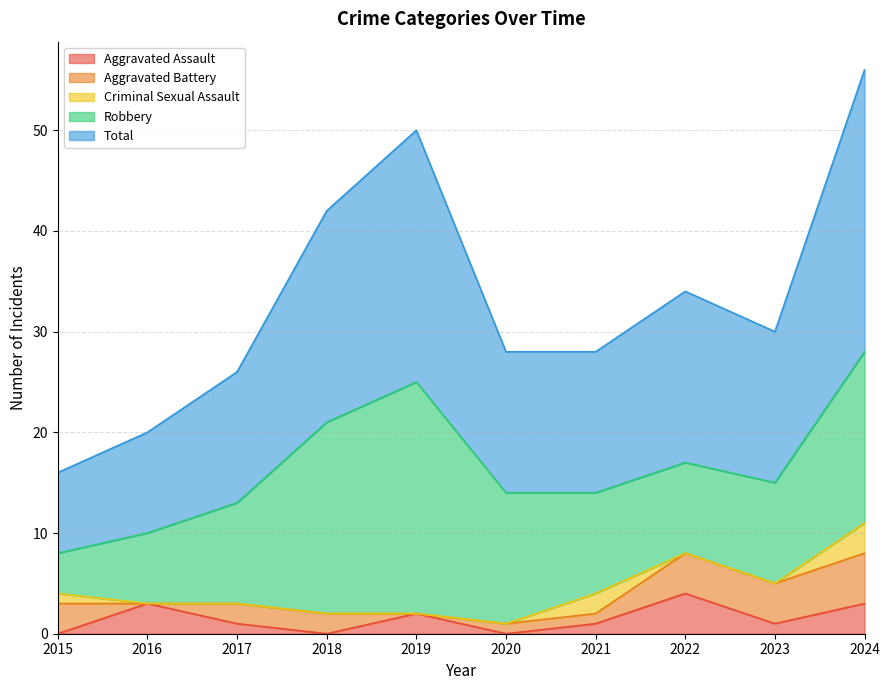

At which category is the sum across all series the highest?

2024